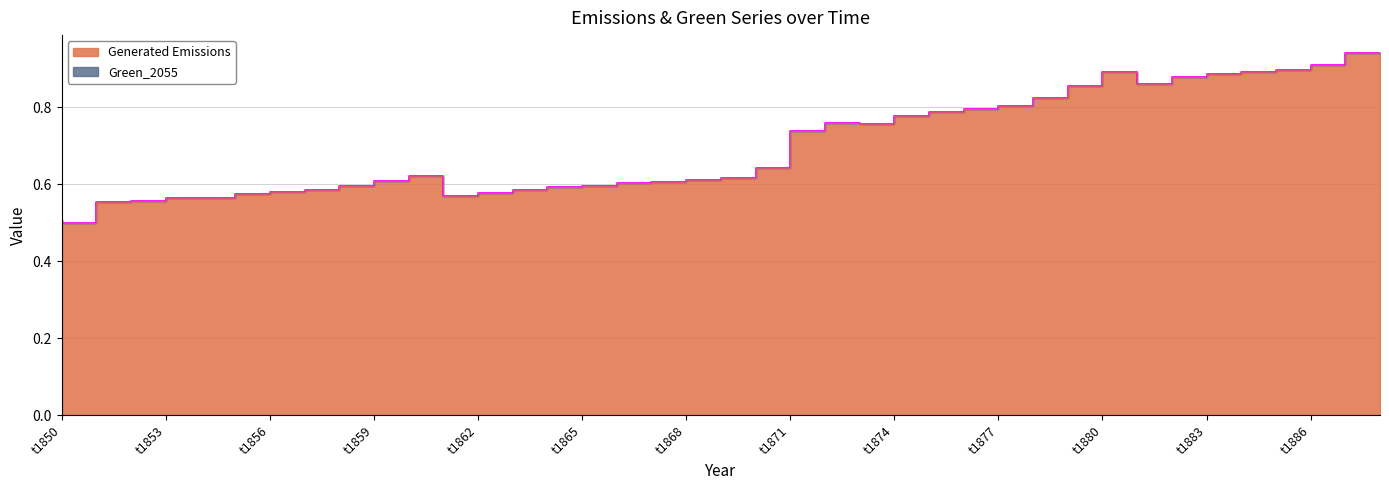

What is the sum of all values?

27.1